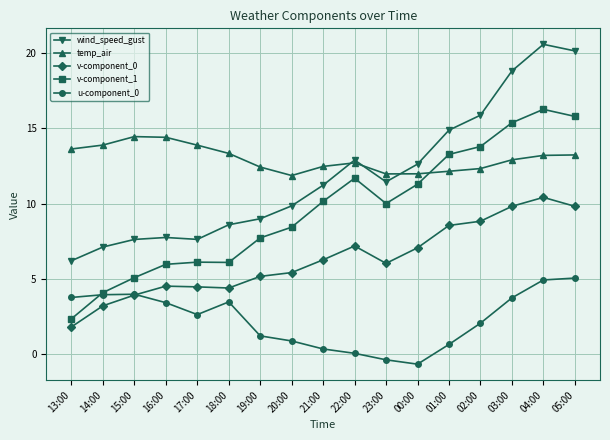

What is the difference between the v-component_0 values at 20:00 and 14:00?

2.2